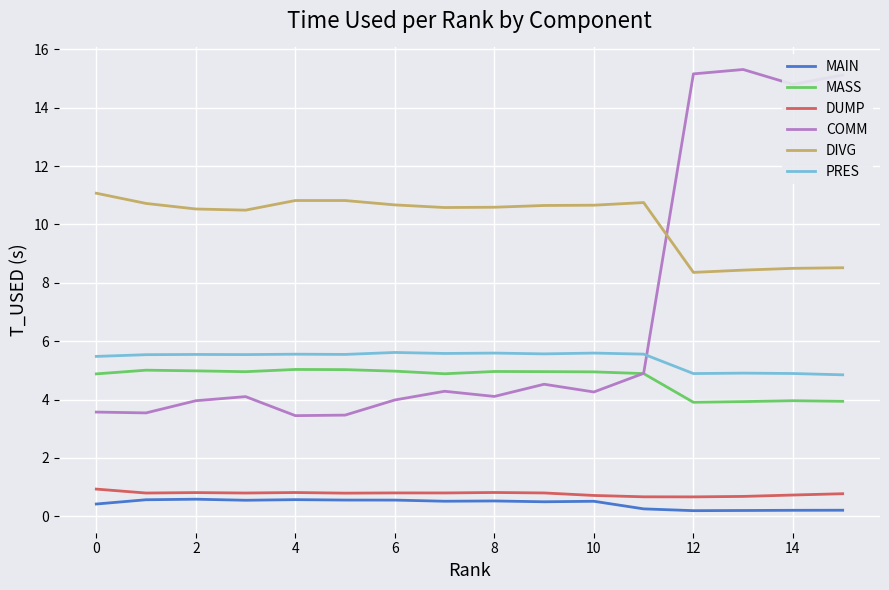

What are all the series names shown in the legend?

MAIN, MASS, DUMP, COMM, DIVG, PRES